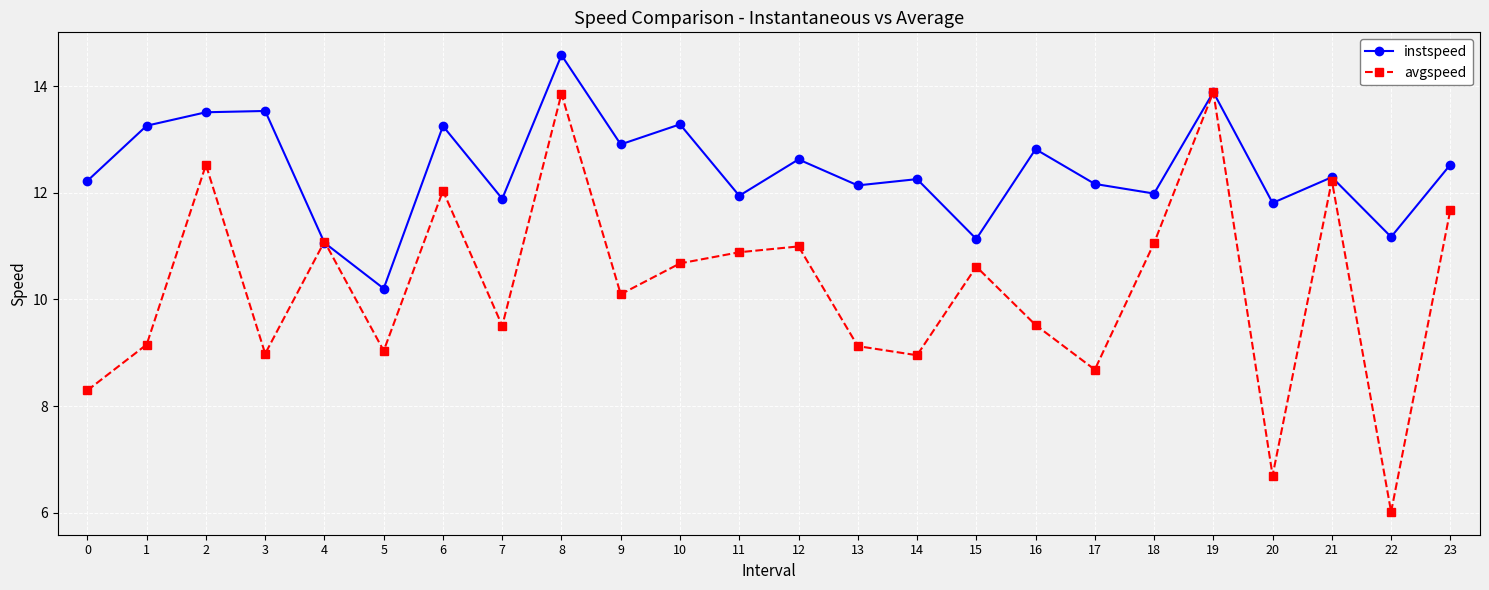

Which series has the largest range (max minus min)?

avgspeed